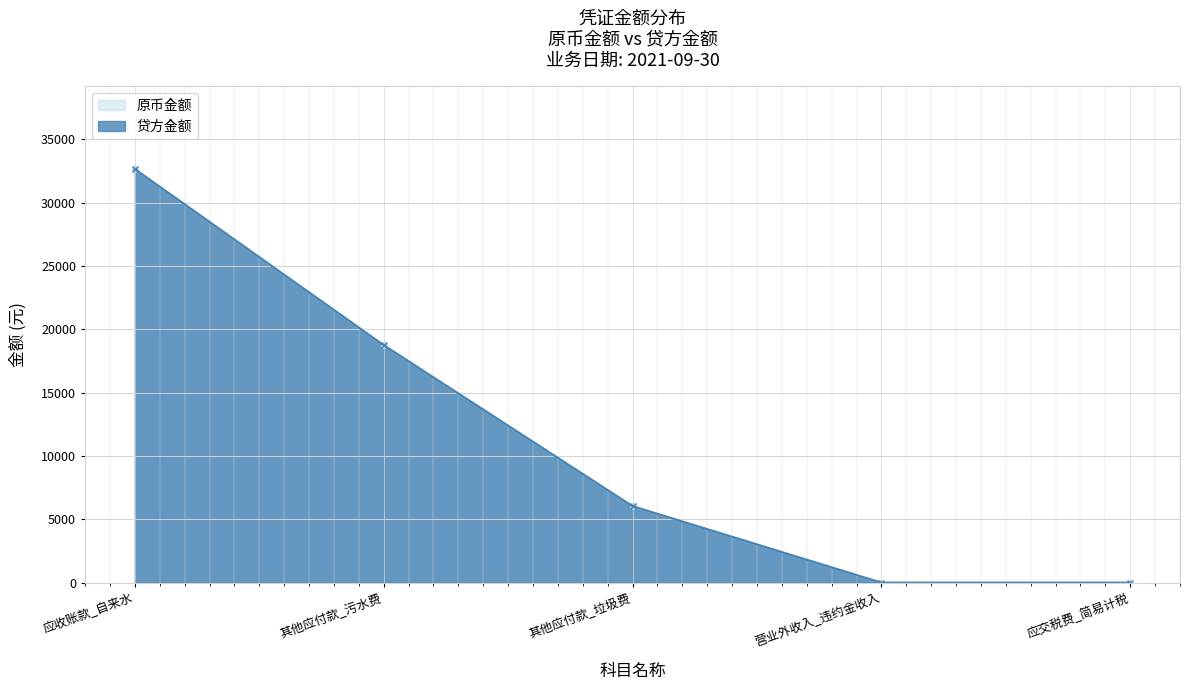

What is the approximate value of 贷方金额 at 应交税费_简易计税?

0.1